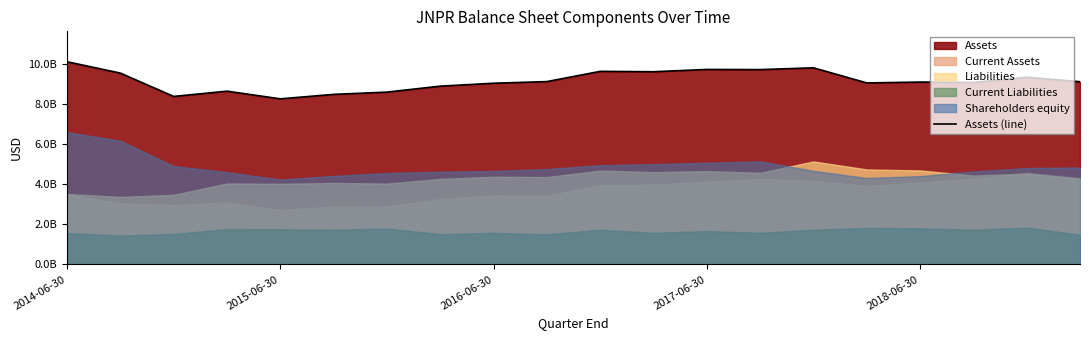

What is the difference between the maximum and minimum values?

1854500000